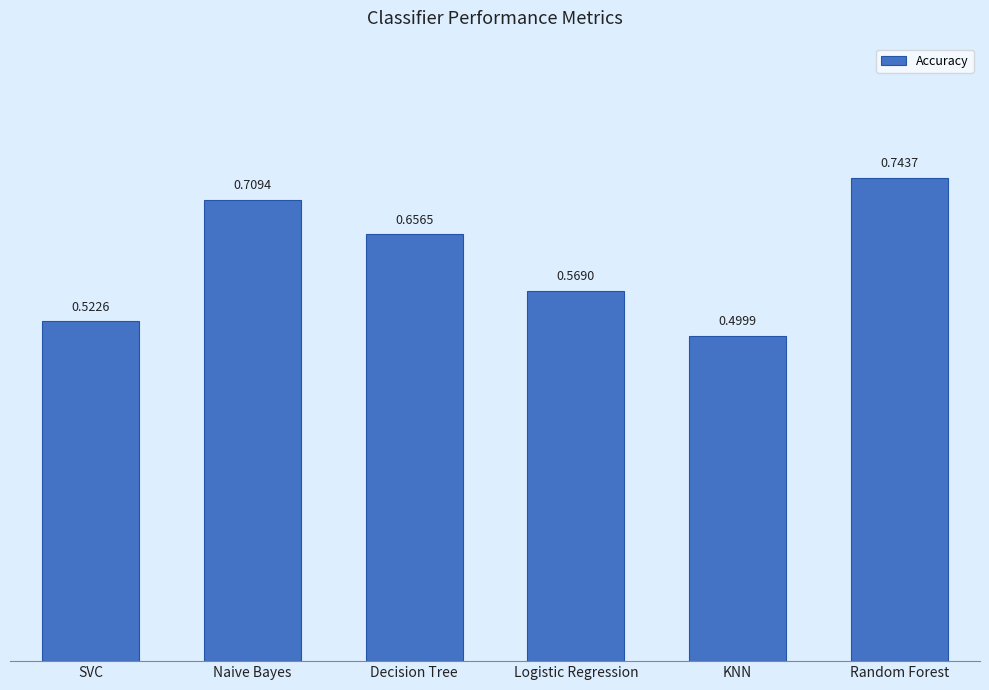

What is the label of the 1st bar from the left?

SVC